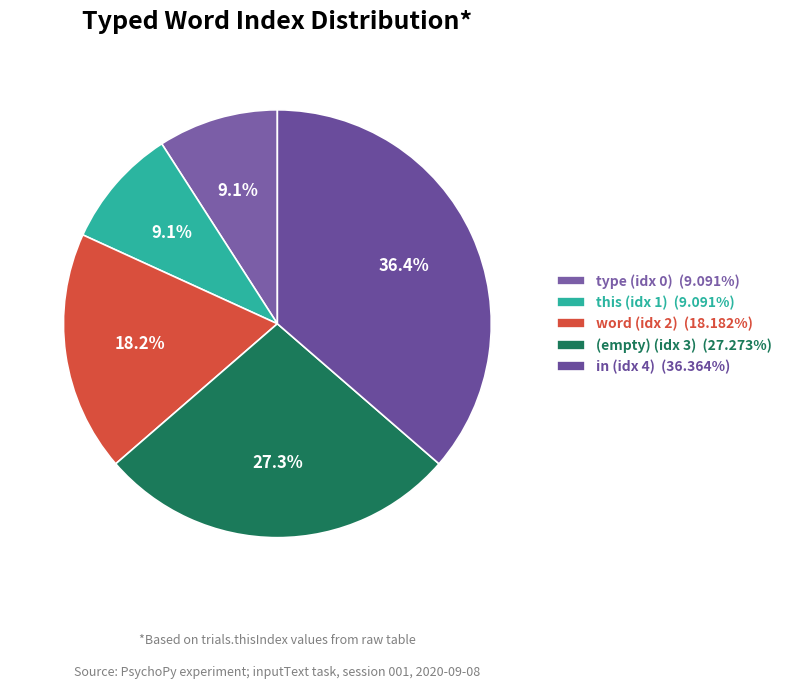

To the nearest percent, what is the average slice percentage?

20%